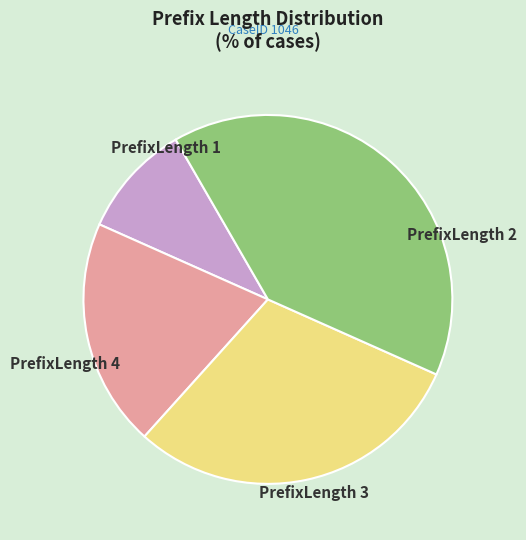

Is there a majority slice in this chart?

No